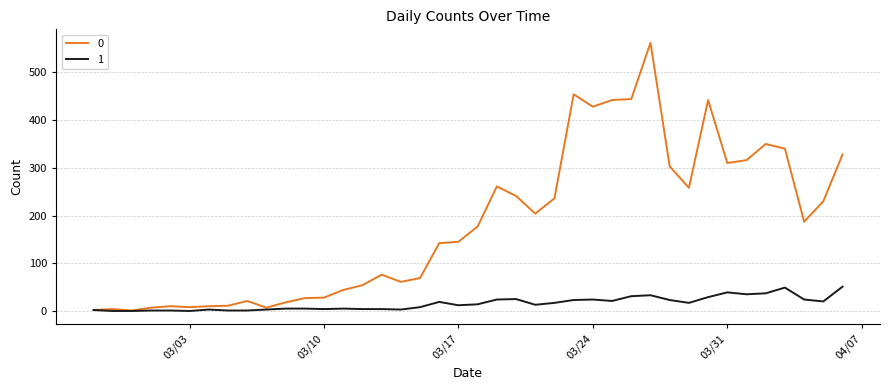

Rank the series by their average value, from highest to lowest.

0, 1